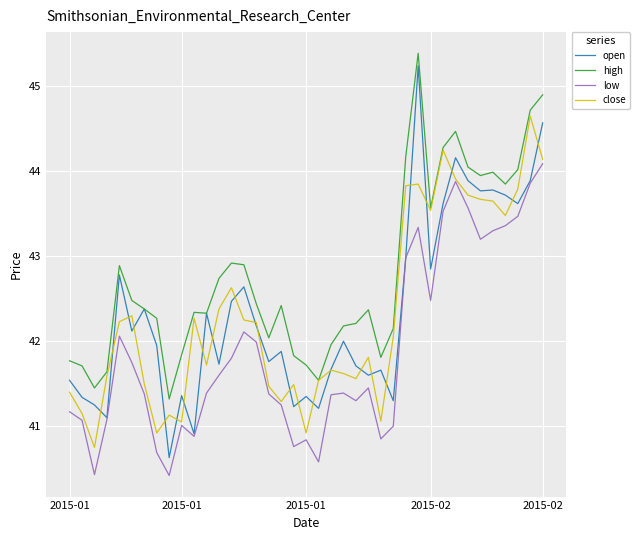

True or false: low and high cross at least once.

False